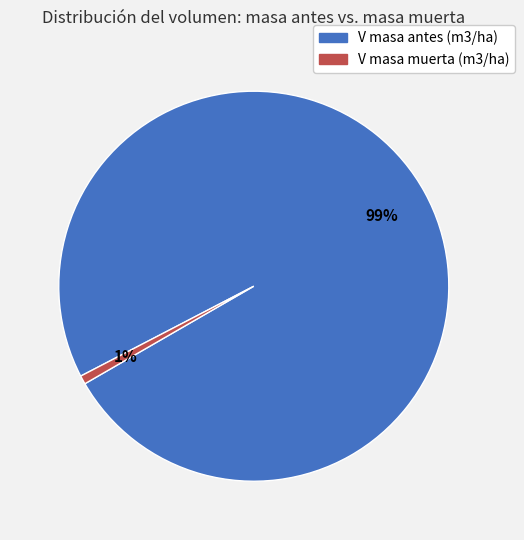

Count the number of slices in the pie.

2